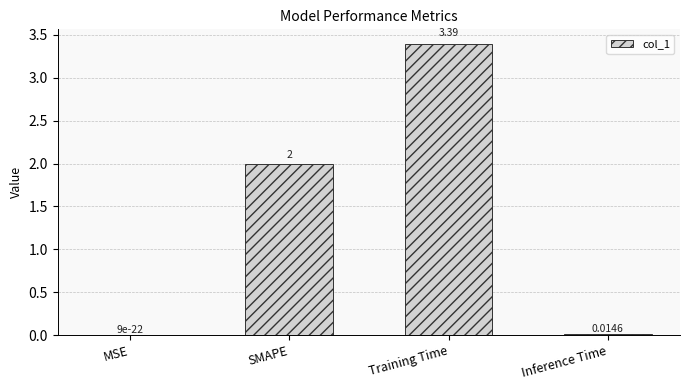

How many distinct data groups are displayed?

1